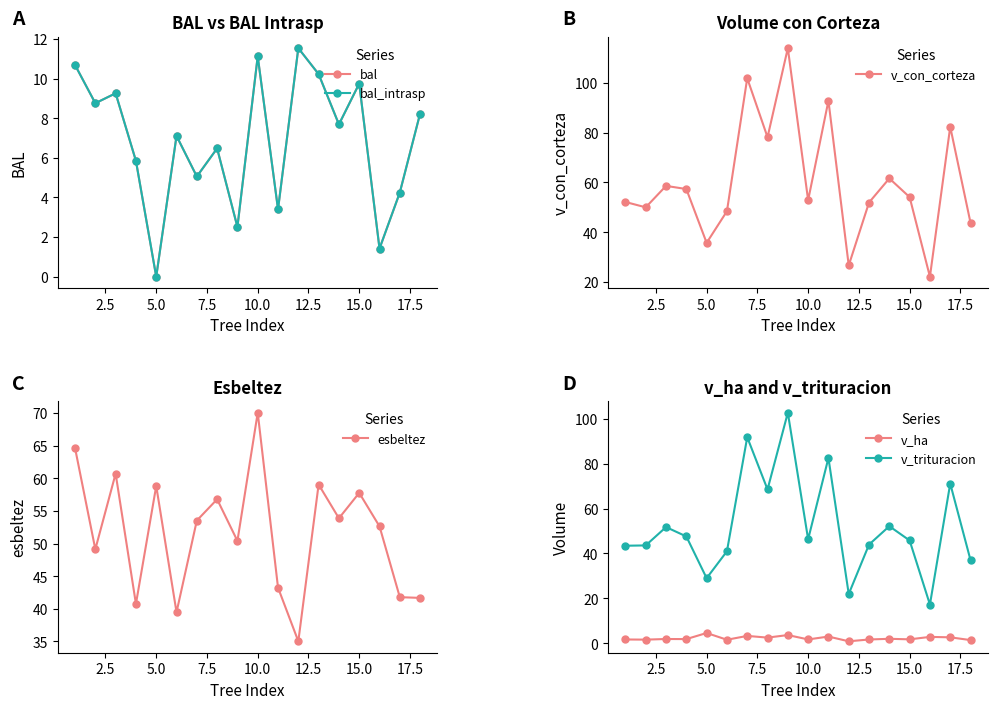

What is the sum of all v_trituracion values?

937.4